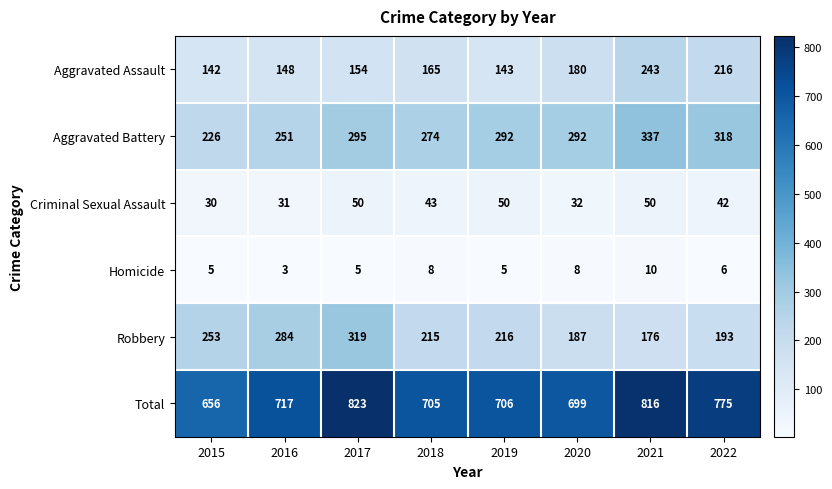

What is the minimum value shown in the chart?

3